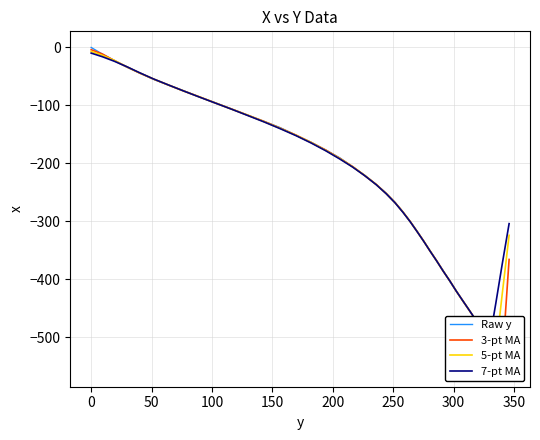

What is the minimum value for 5-pt MA?

-523.5